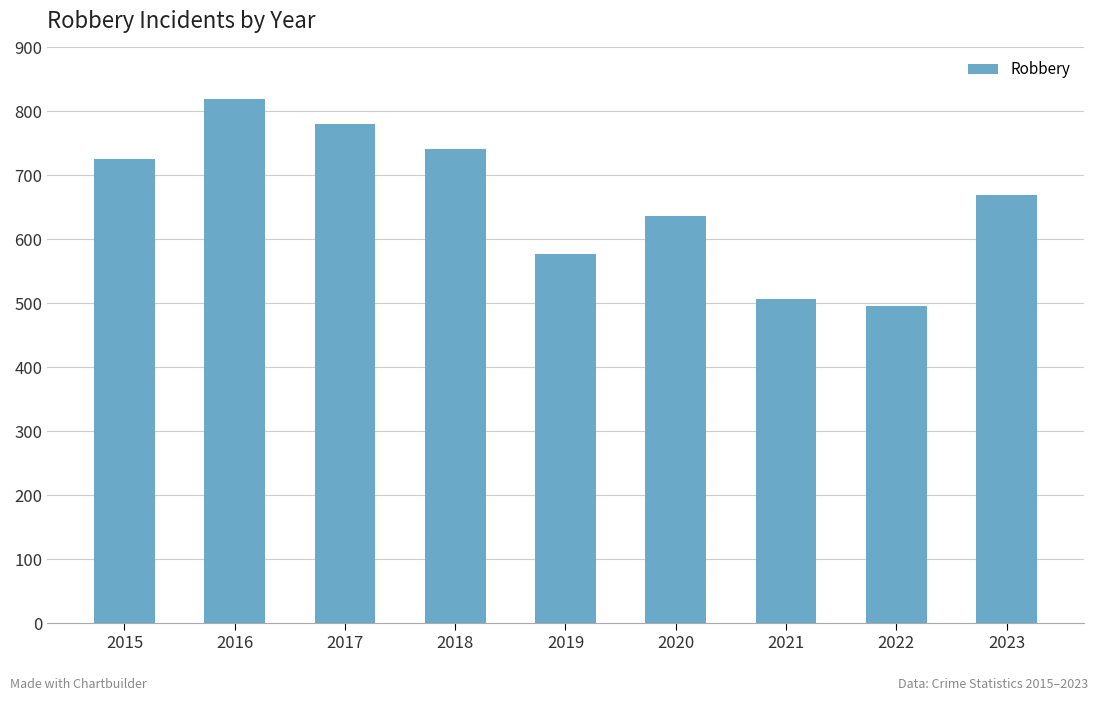

What is the sum of the values at 2016 and 2023?

1489